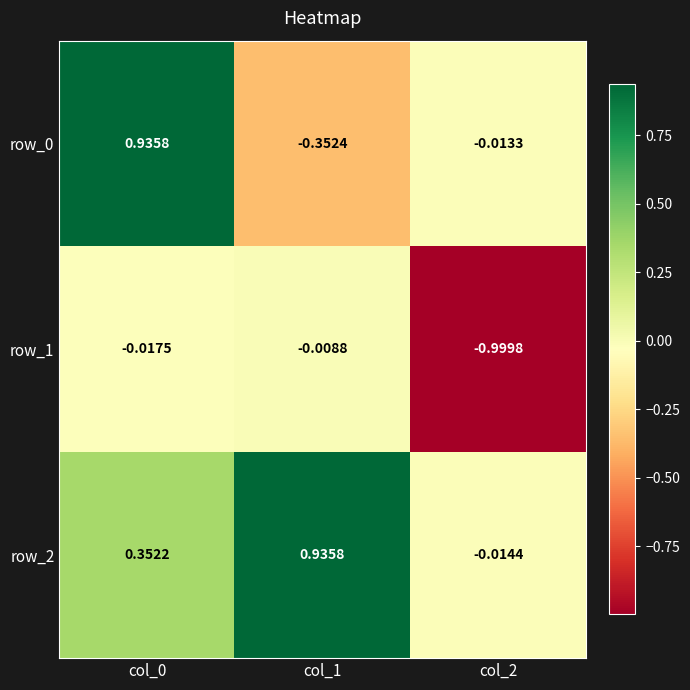

Which has a higher value, col_0 or col_2?

col_0